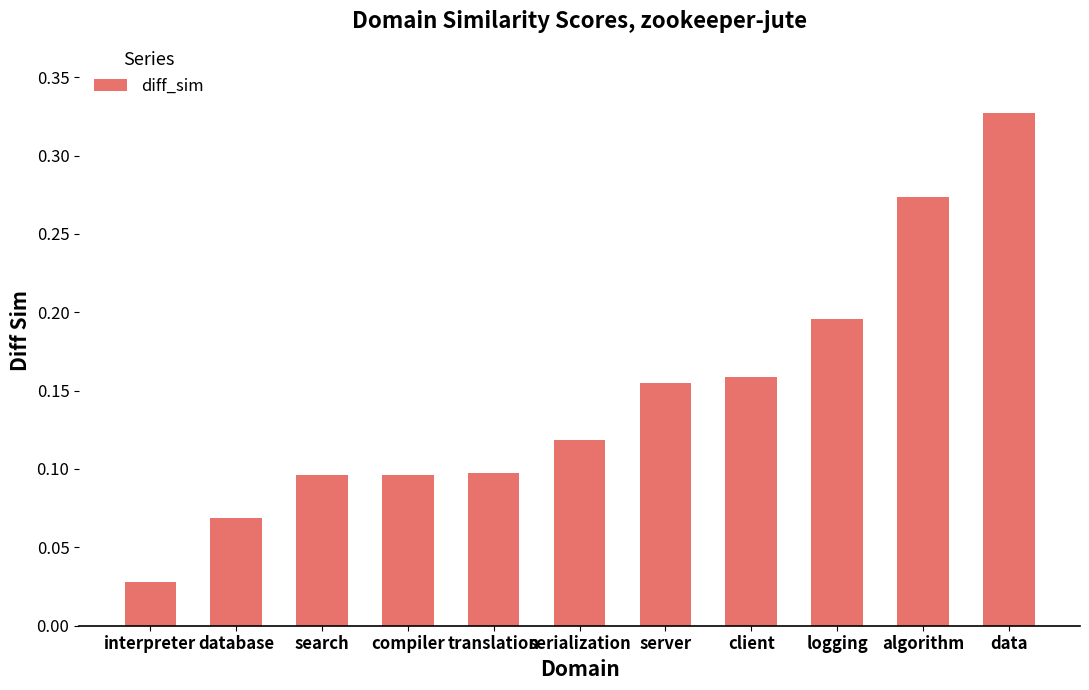

How many distinct data groups are displayed?

1